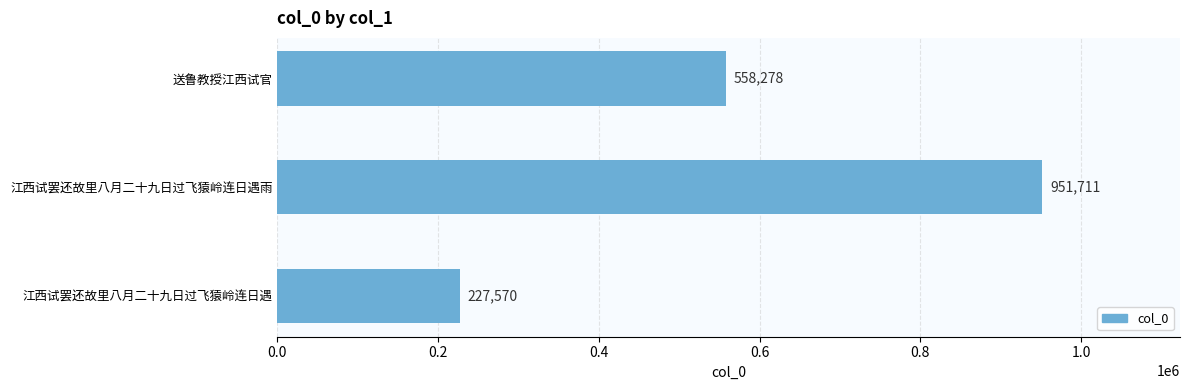

List the labels in order of value, largest first.

江西试罢还故里八月二十九日过飞猿岭连日遇雨, 送鲁教授江西试官, 江西试罢还故里八月二十九日过飞猿岭连日遇